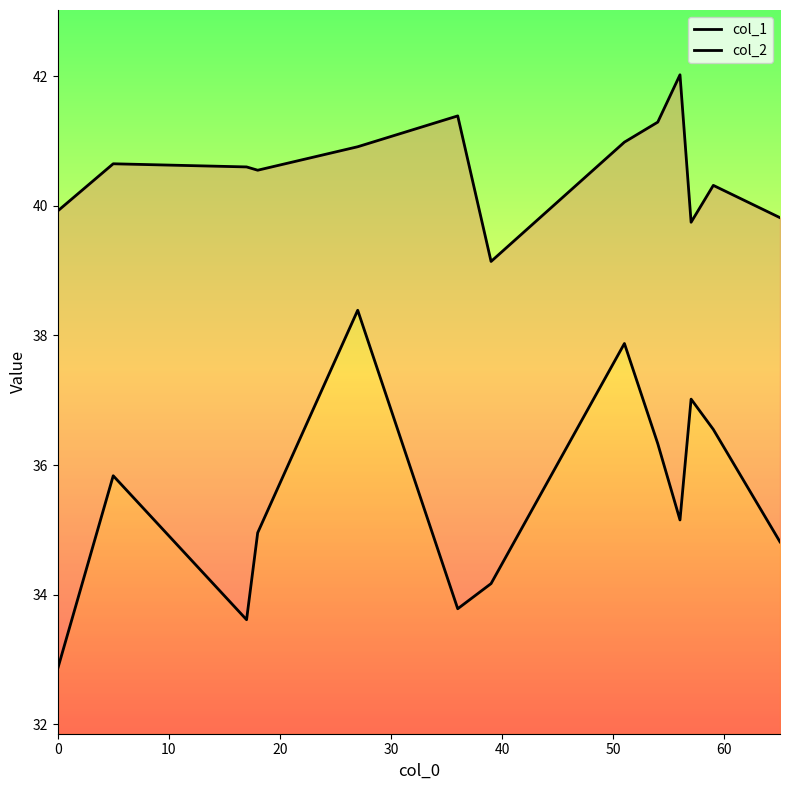

Rank the series by their average value, from lowest to highest.

col_2, col_1